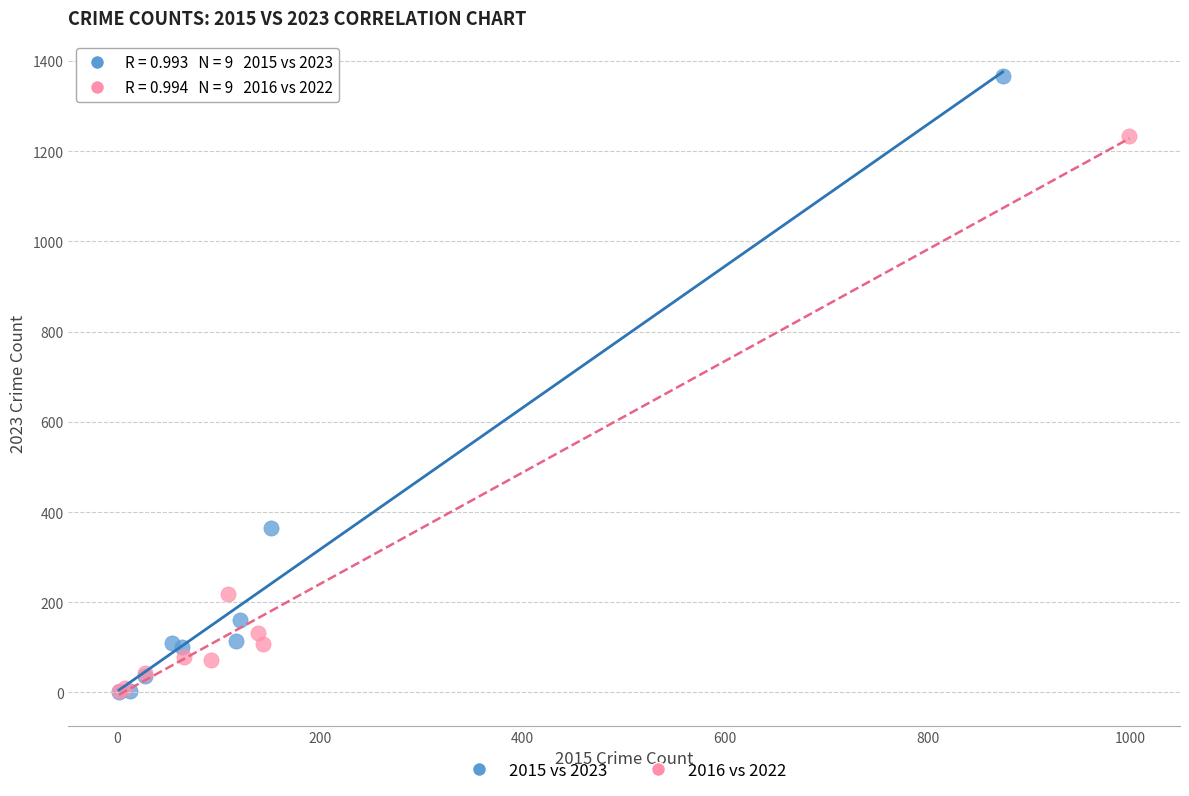

Which series contains the highest Y value?

2015 vs 2023